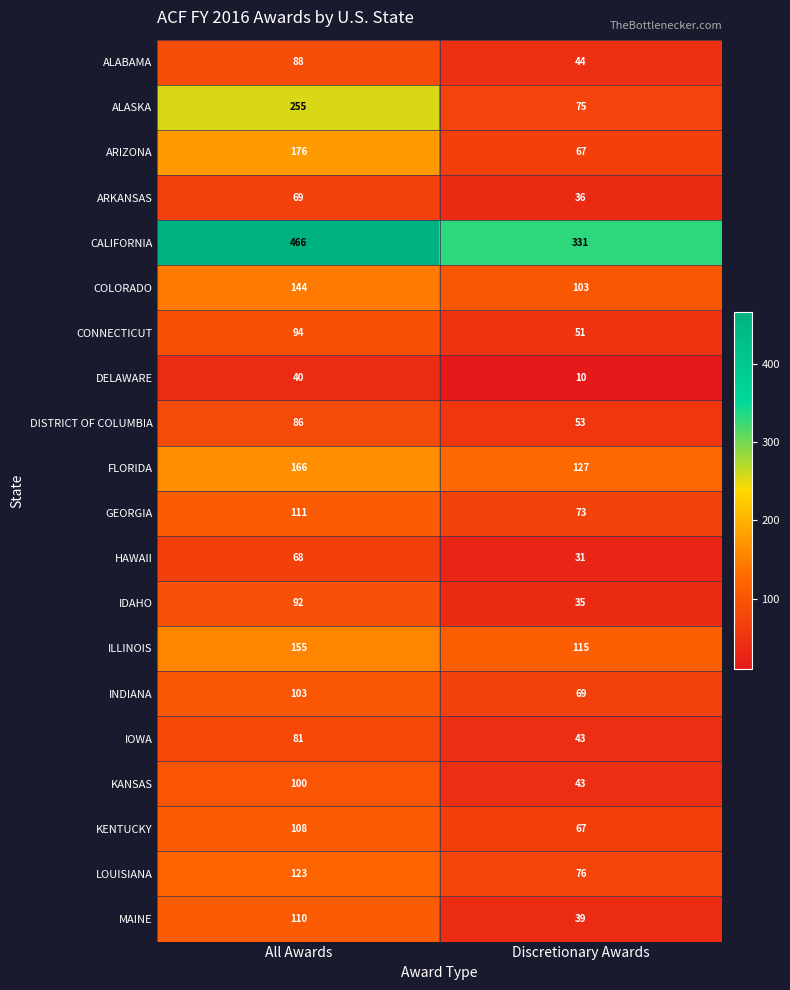

What is the spread (max minus min) of values at All Awards?

426